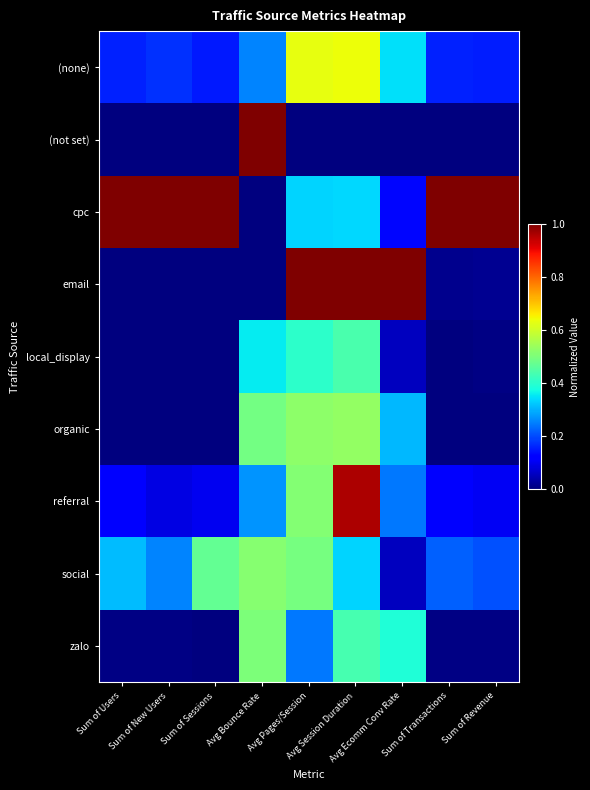

Which series changed the most between Sum of Sessions and Avg Bounce Rate?

cpc